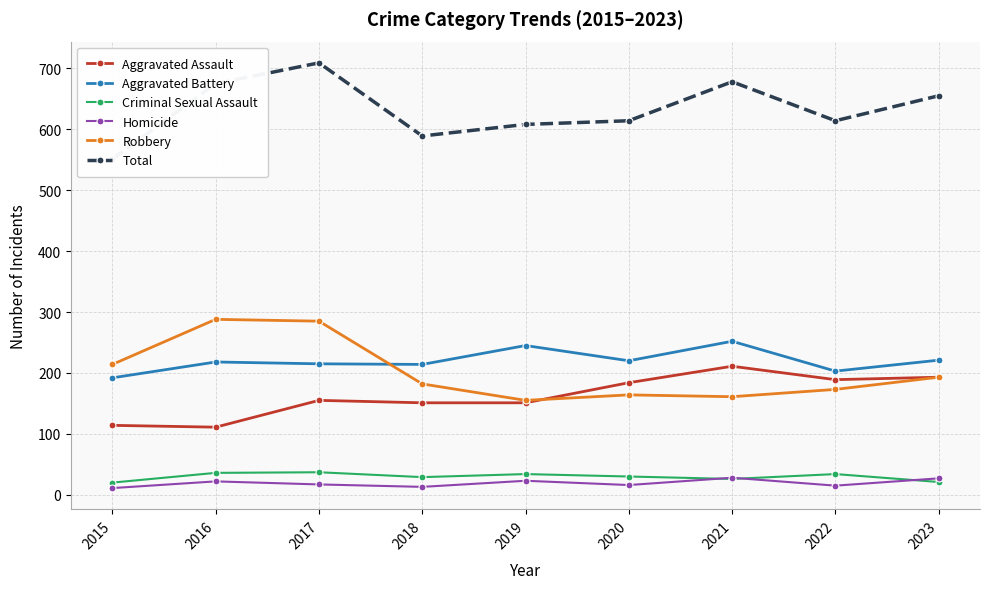

What is the minimum value shown in the chart?

11